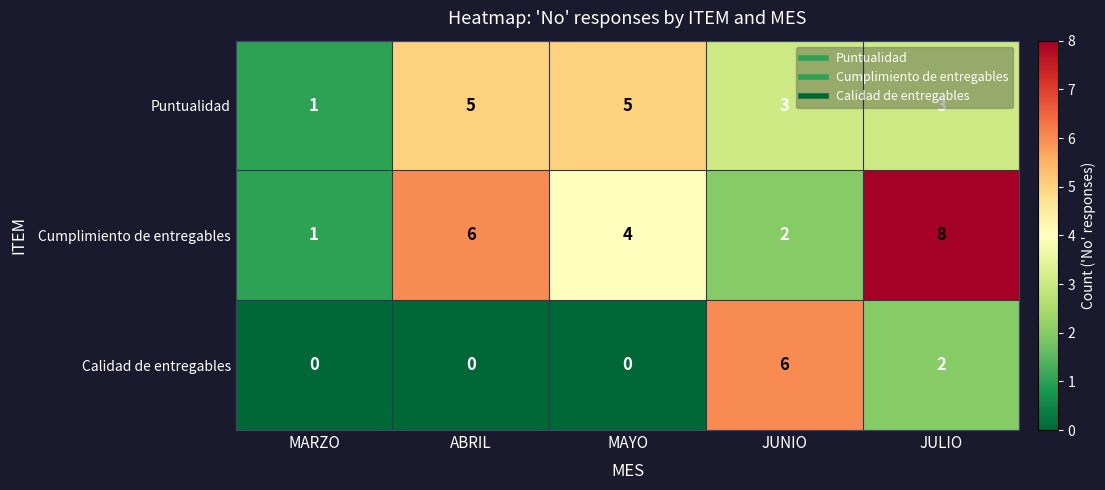

Is the value of Cumplimiento de entregables at JUNIO greater than the value of Calidad de entregables at JUNIO?

No